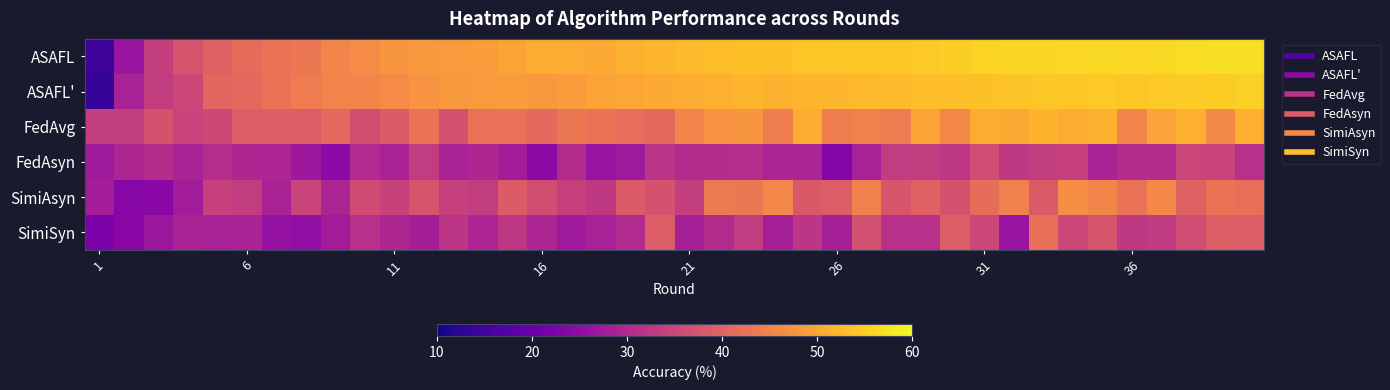

Rank the series by their maximum value, from highest to lowest.

ASAFL, ASAFL', FedAvg, SimiAsyn, SimiSyn, FedAsyn